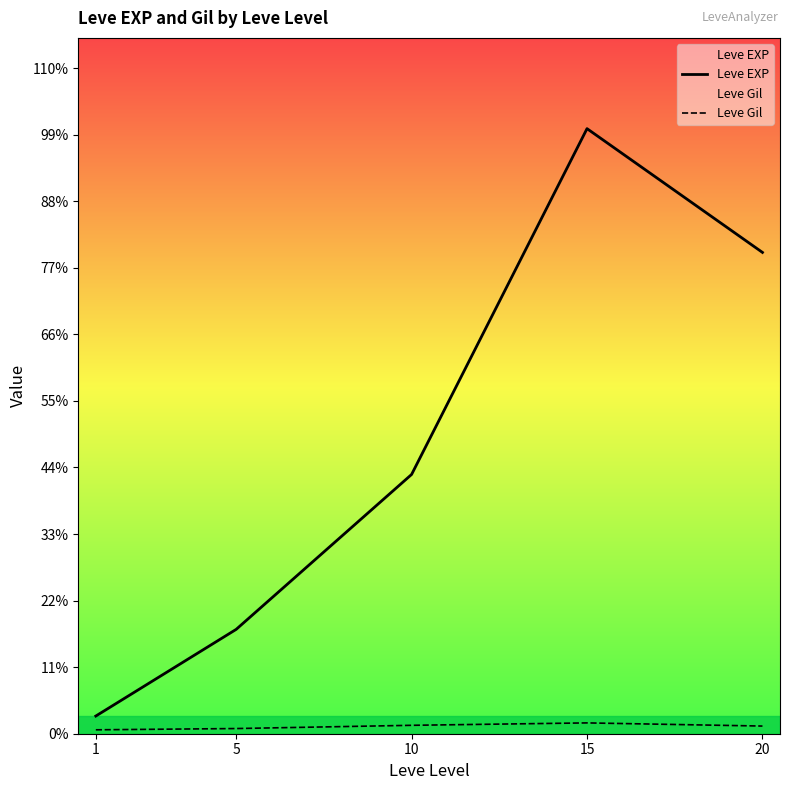

How many data points in Leve EXP are less than 7475?

2